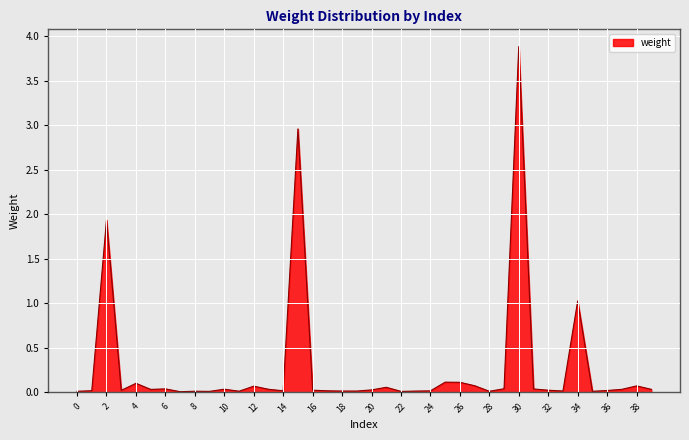

What is the greatest value displayed?

3.9